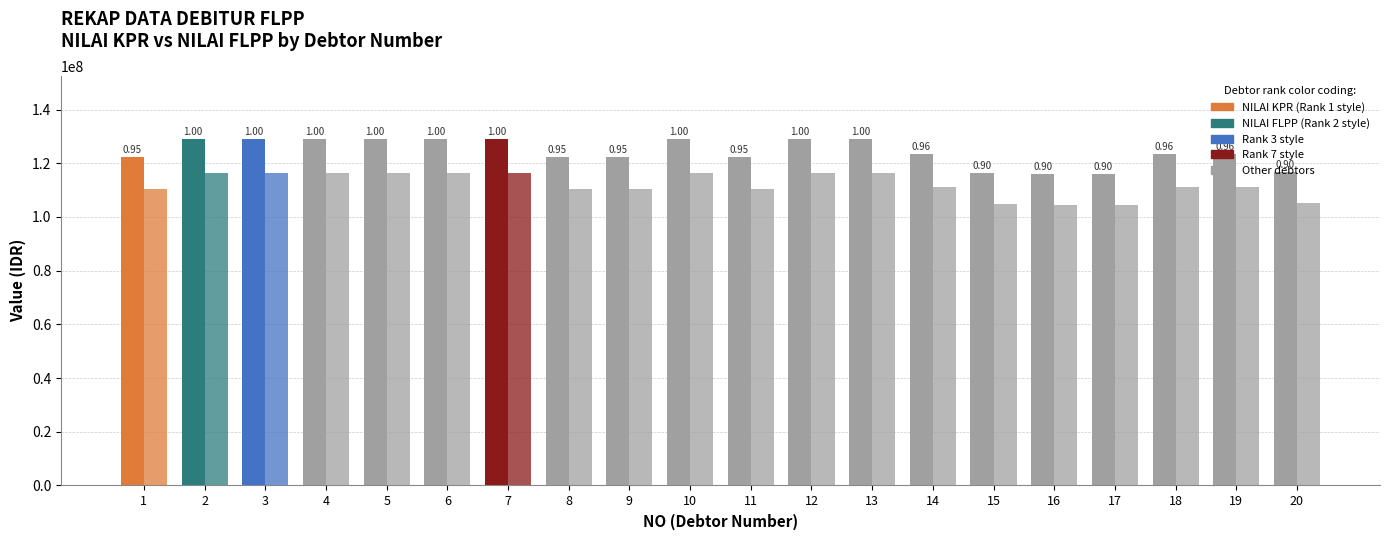

The value of NILAI KPR at 8 is 122500000. True or false?

True